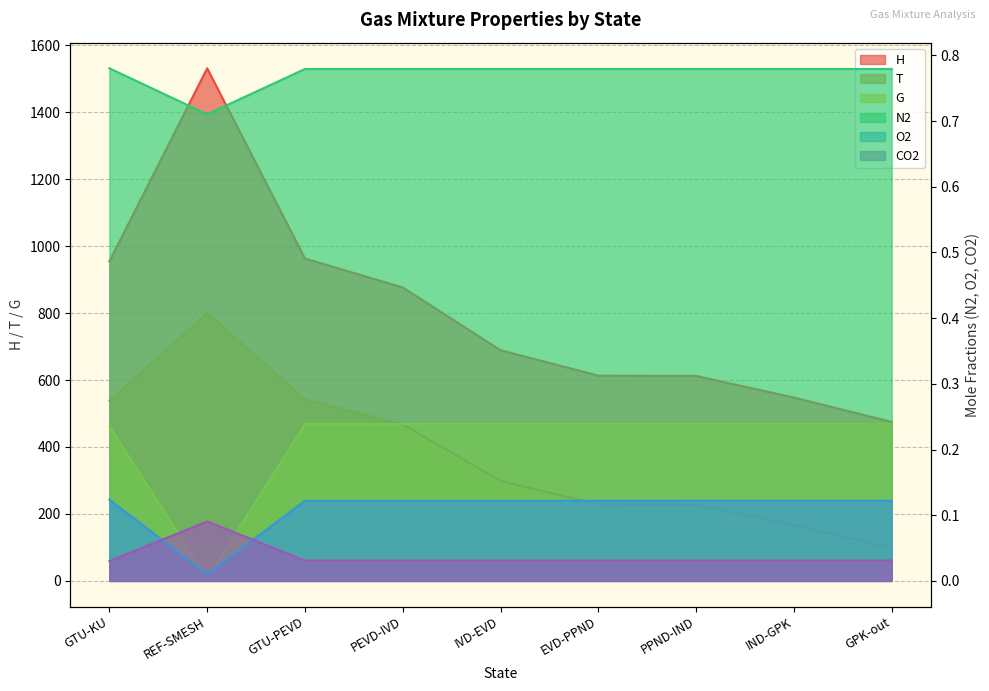

True or false: N2 and O2 cross at least once.

False